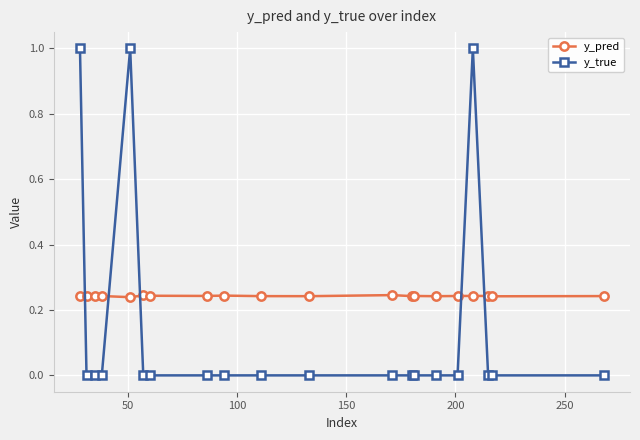

What is the difference between the maximum and minimum values in the y_true series?

1.0